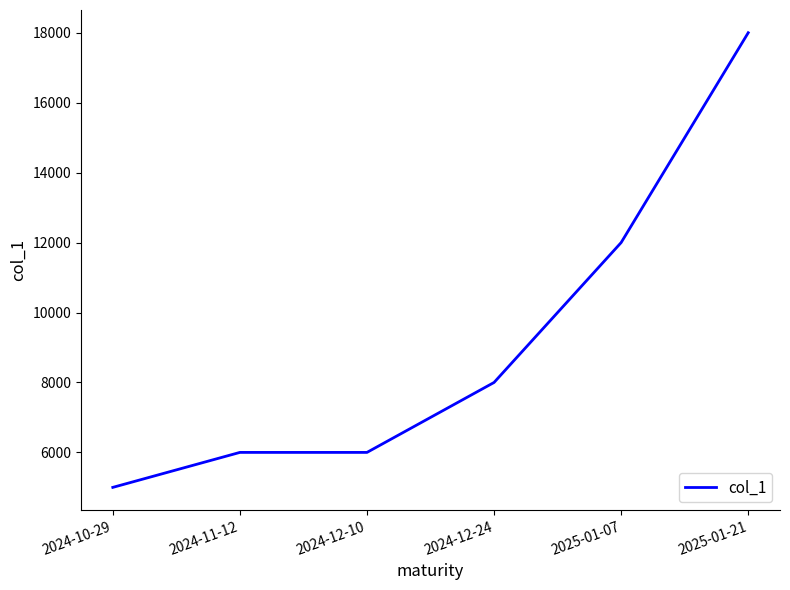

What is the difference between the second highest and minimum values?

7000